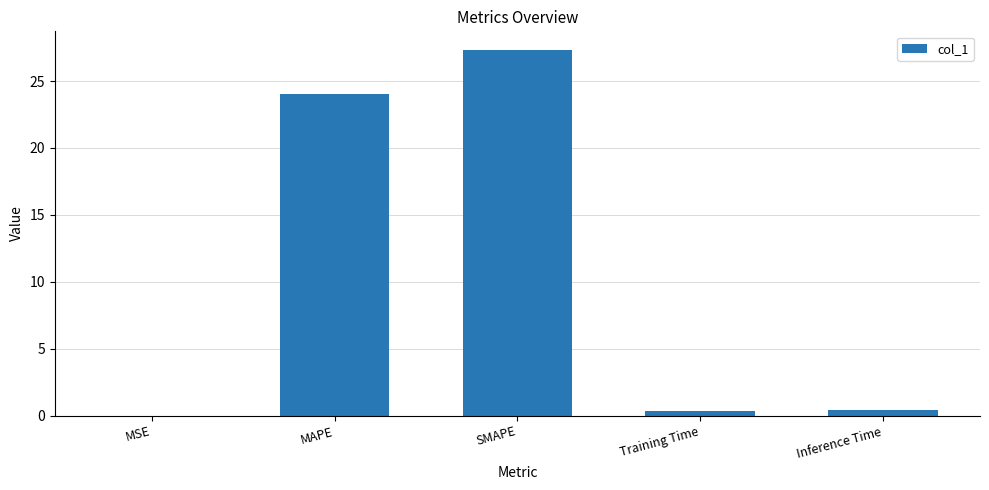

At which label is the value closest to 13?

MAPE